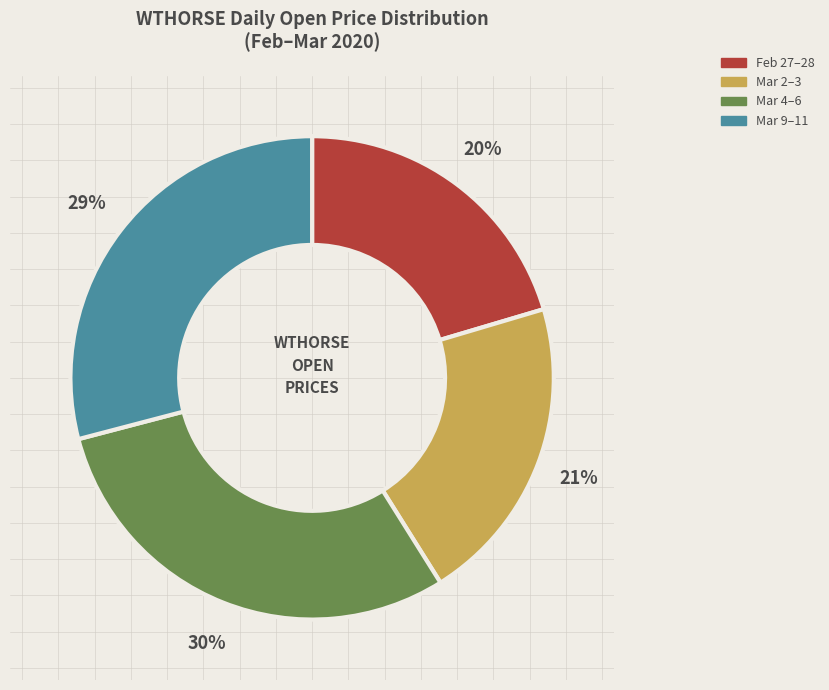

Is there a majority slice in this chart?

No